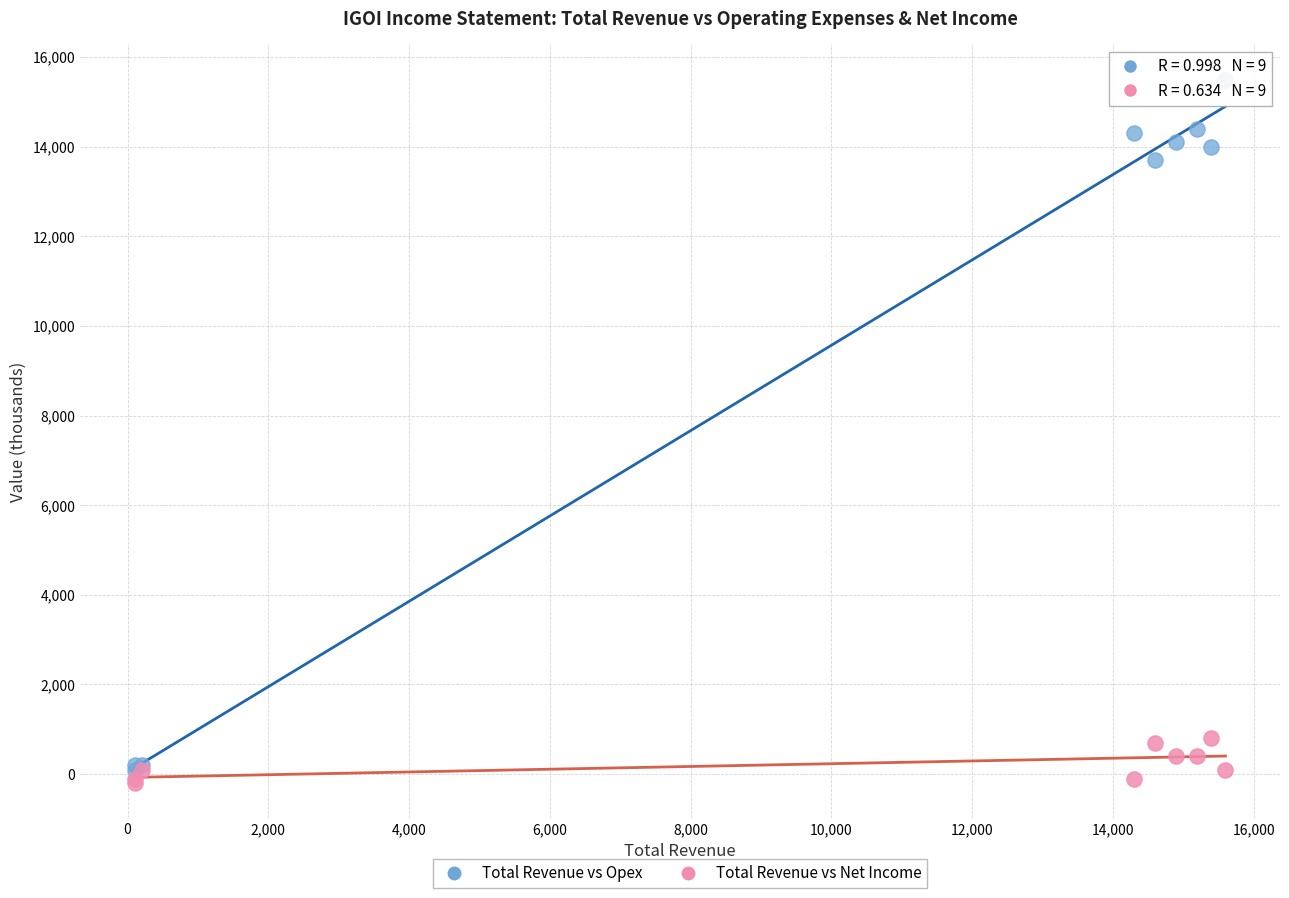

Across all series, what Y value is closest to 7650?

13700